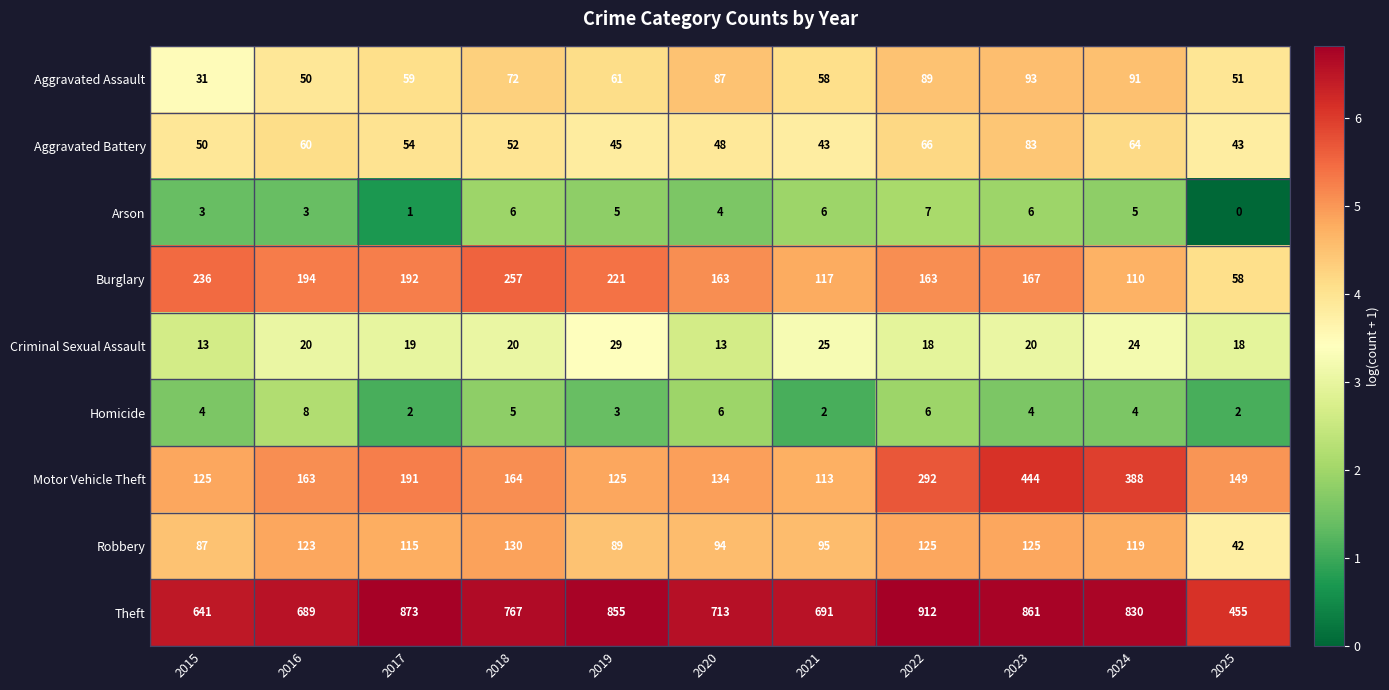

At which category is the sum across all series the highest?

2023